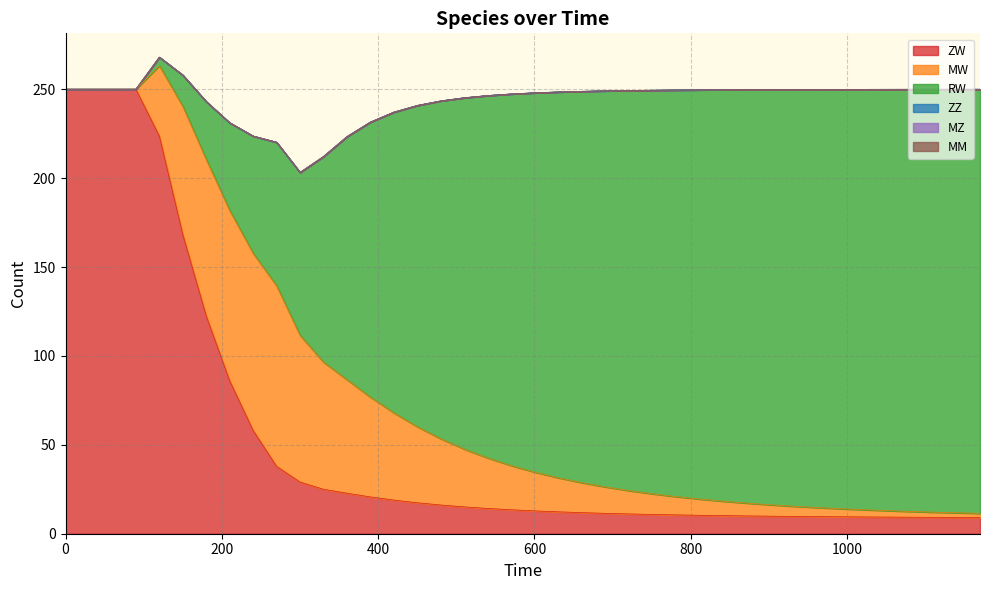

What is the difference between the second highest and second lowest values in the RW series?

238.2